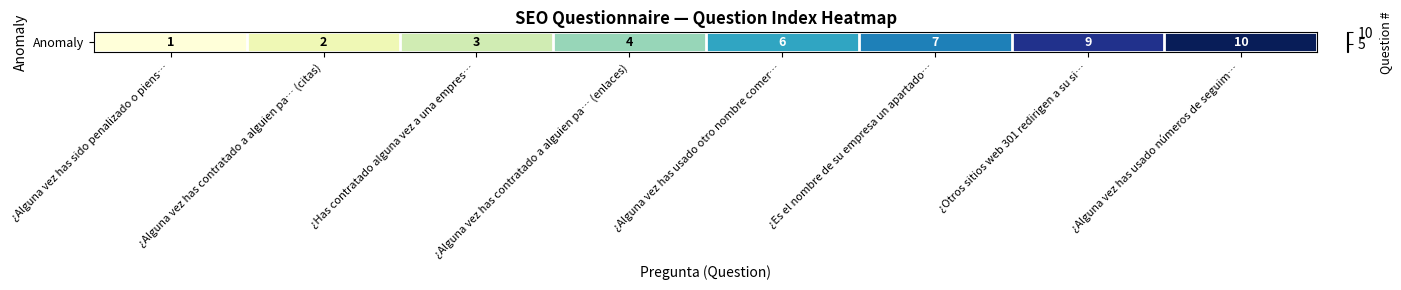

What is the ratio of the value at ¿Es el nombre de su empresa un apartado… to the value at ¿Alguna vez has sido penalizado o piens…?

7.0